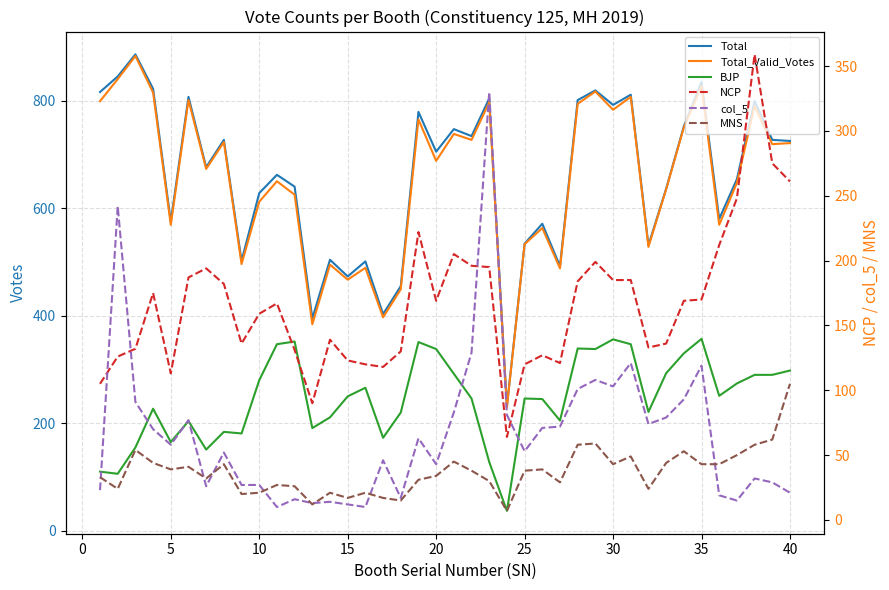

What is the difference between the highest and lowest values at 30?

684